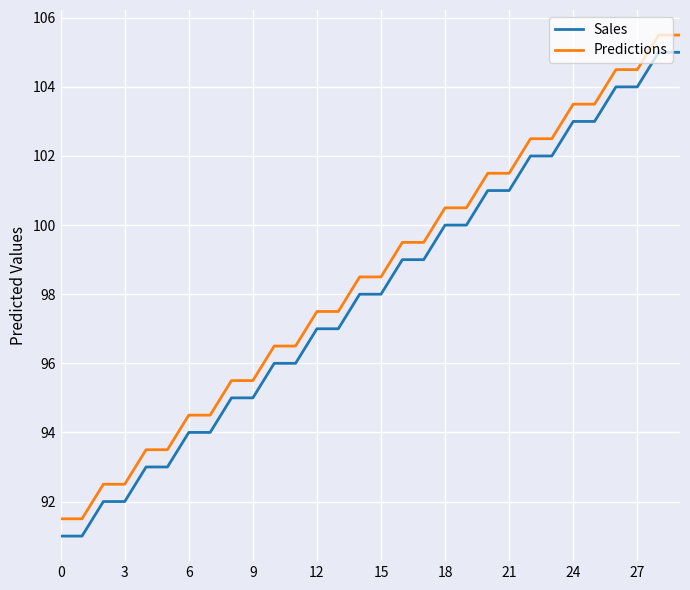

Reading left to right, what are all the values shown in this chart?

Sales: 91.0	91.0	92.0	92.0	93.0	93.0	94.0	94.0	95.0	95.0	96.0	96.0	97.0	97.0	98.0	98.0	99.0	99.0	100.0	100.0	101.0	101.0	102.0	102.0	103.0	103.0	104.0	104.0	105.0	105.0
Predictions: 91.5	91.5	92.5	92.5	93.5	93.5	94.5	94.5	95.5	95.5	96.5	96.5	97.5	97.5	98.5	98.5	99.5	99.5	100.5	100.5	101.5	101.5	102.5	102.5	103.5	103.5	104.5	104.5	105.5	105.5